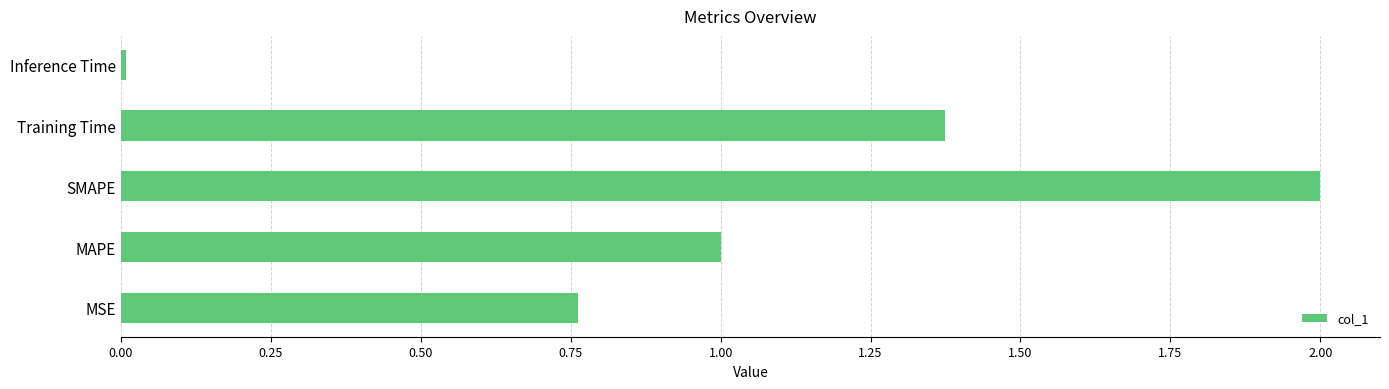

Between Inference Time and SMAPE, which is larger?

SMAPE